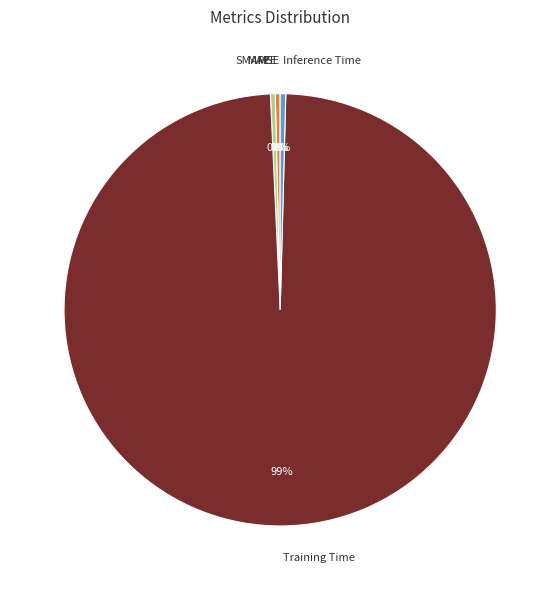

What is the largest slice in the pie chart?

Training Time